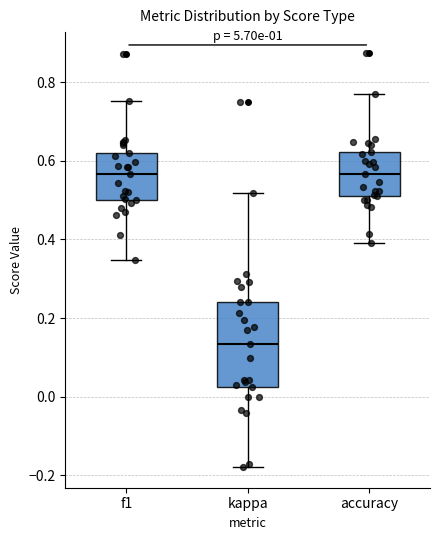

Reading left to right, read every box against the y-axis: the position of its median line, the range the box covers, and the ends of its whiskers. The values are not printed on the chart, so give them approximately, as read against the axis.

f1: median 0.56, box 0.50 to 0.62, whiskers 0.34 to 0.76
kappa: median 0.14, box 0.02 to 0.24, whiskers -0.18 to 0.52
accuracy: median 0.56, box 0.52 to 0.62, whiskers 0.40 to 0.76